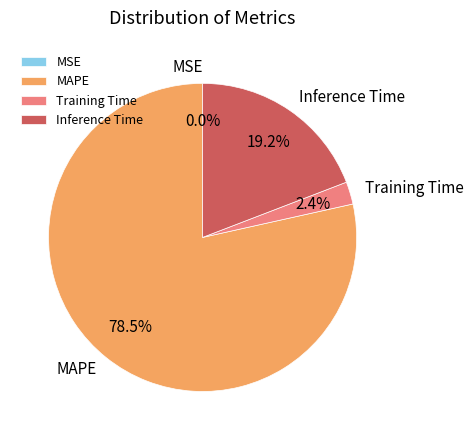

Is it true that Inference Time is 19% of the pie?

True